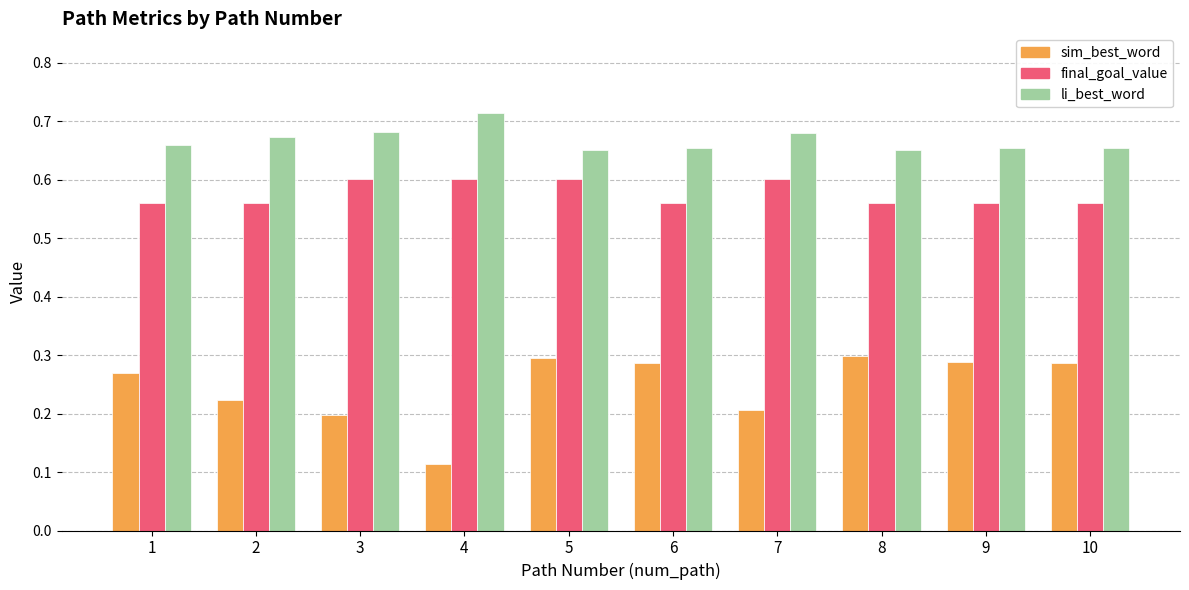

How many data points does each series have?

10